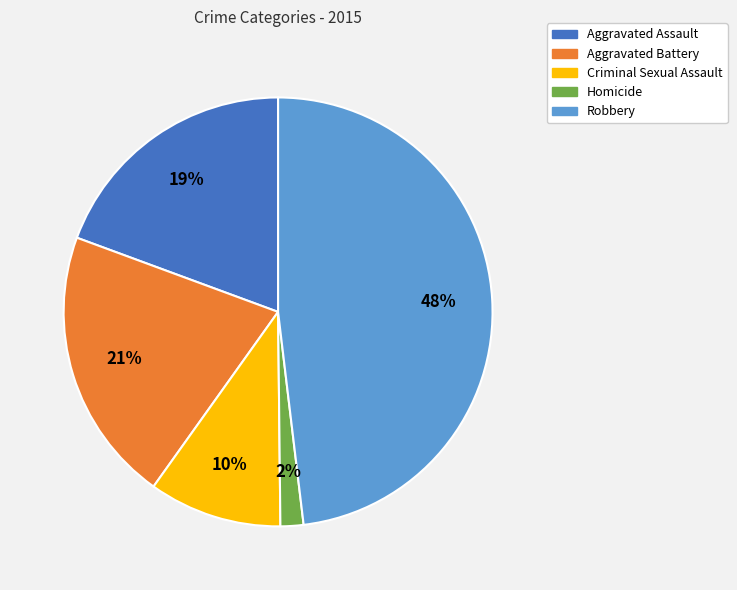

Does Aggravated Battery account for over 50% of the chart?

No